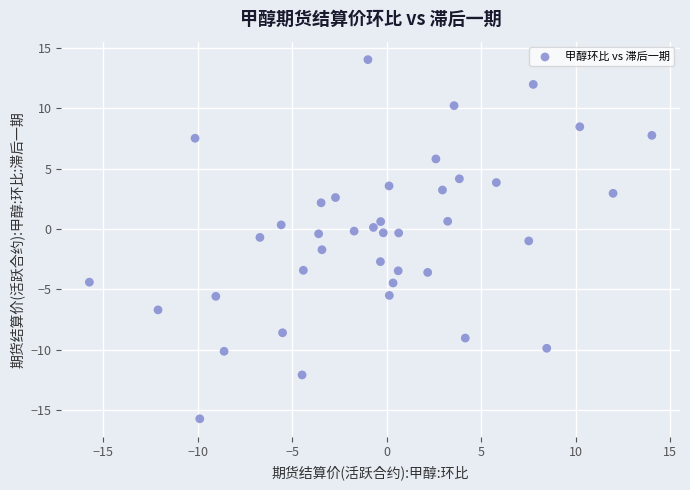

What is the range of X values (max minus min)?

29.7